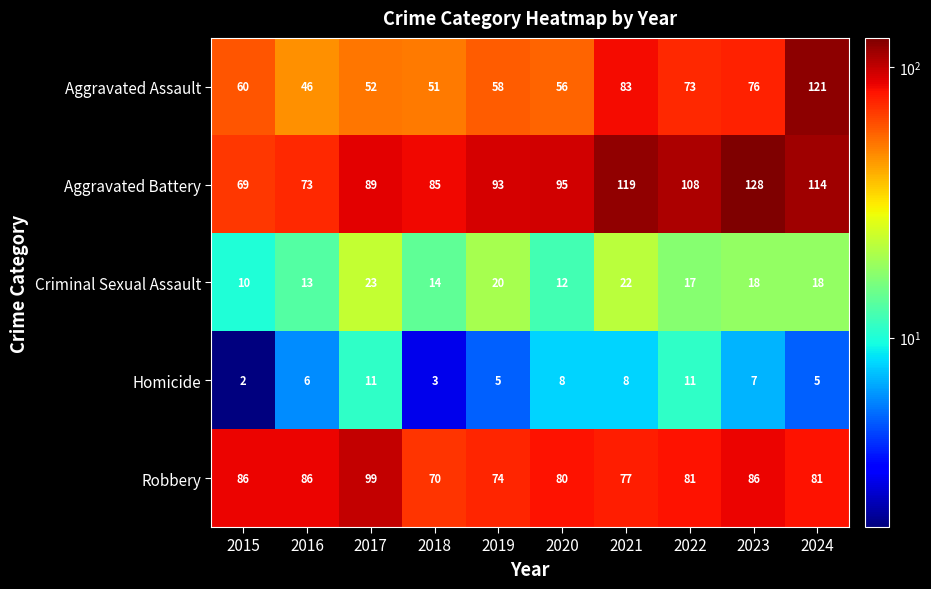

Between 2020 and 2022, which series saw the biggest shift?

Aggravated Assault